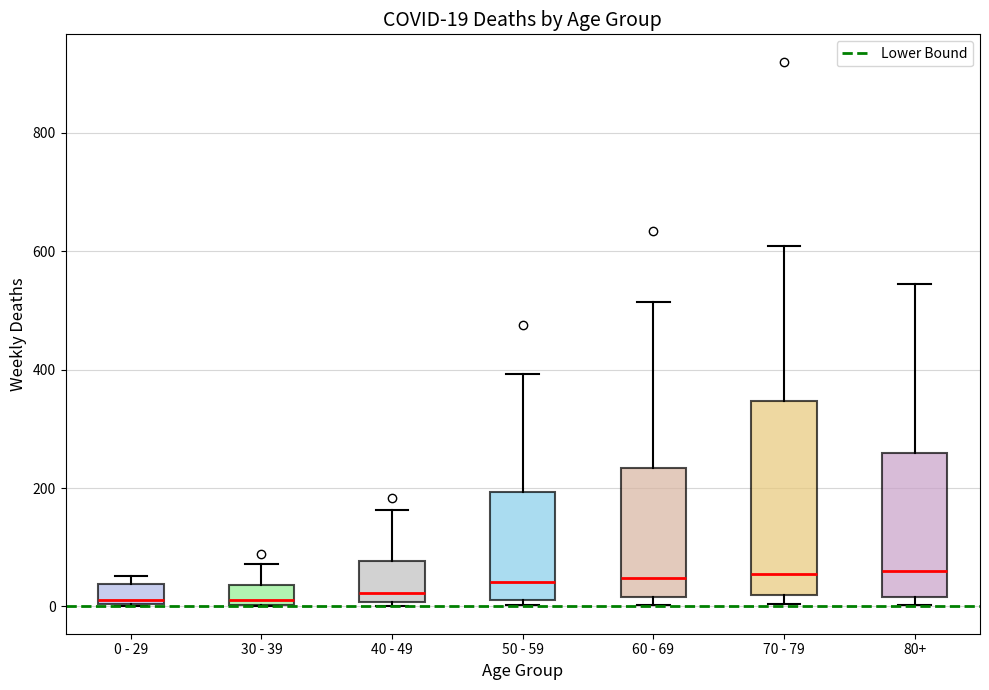

Which box is the tallest, from its lower edge to its upper edge?

70 - 79